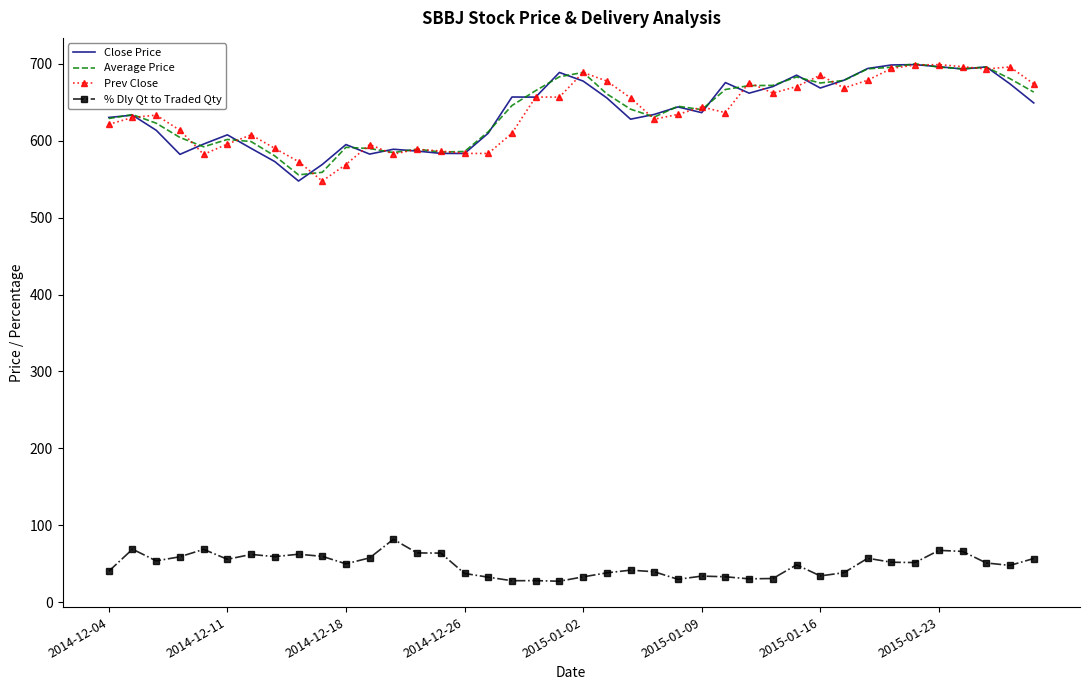

What is the maximum value shown in the chart?

700.3